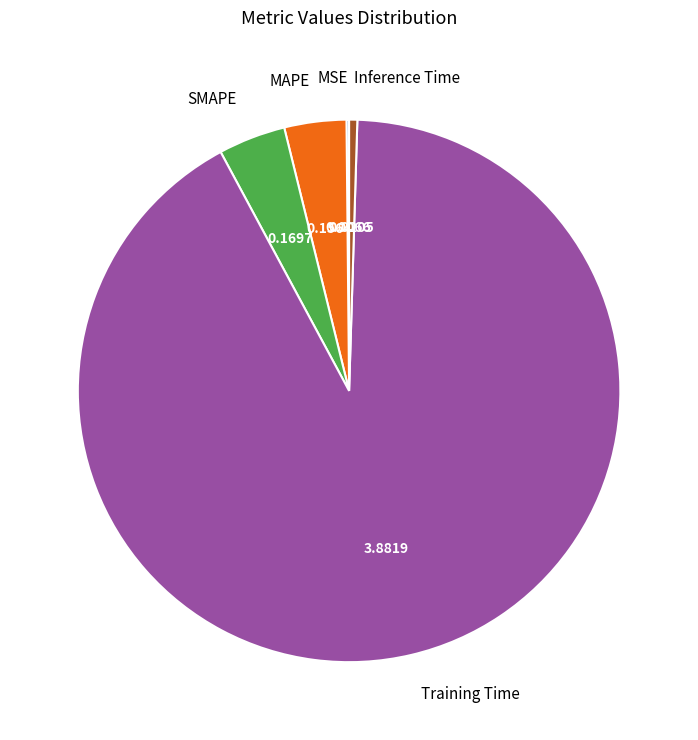

Combined, do MAPE and Inference Time account for over 50%?

No